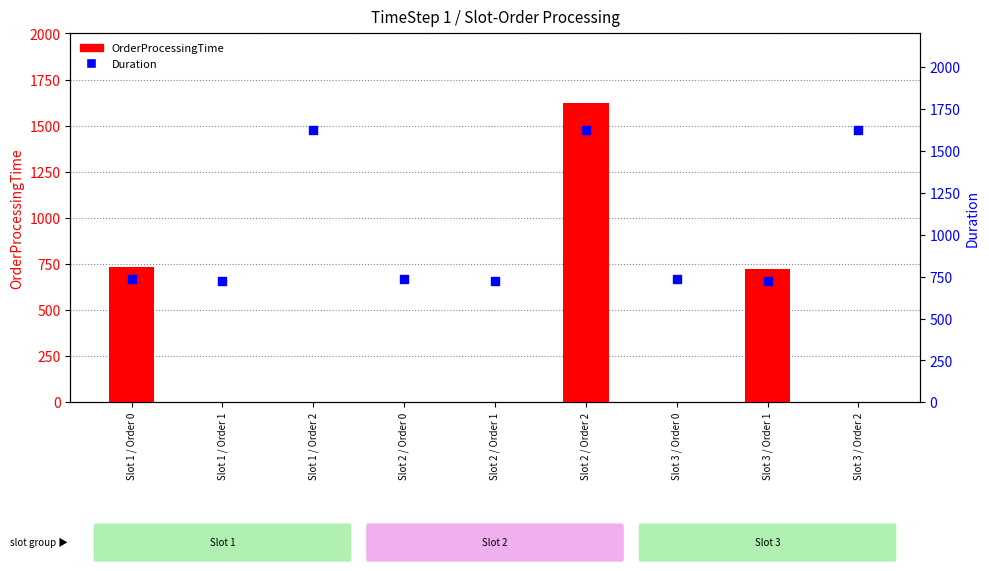

At how many categories does at least one series exceed 688?

9